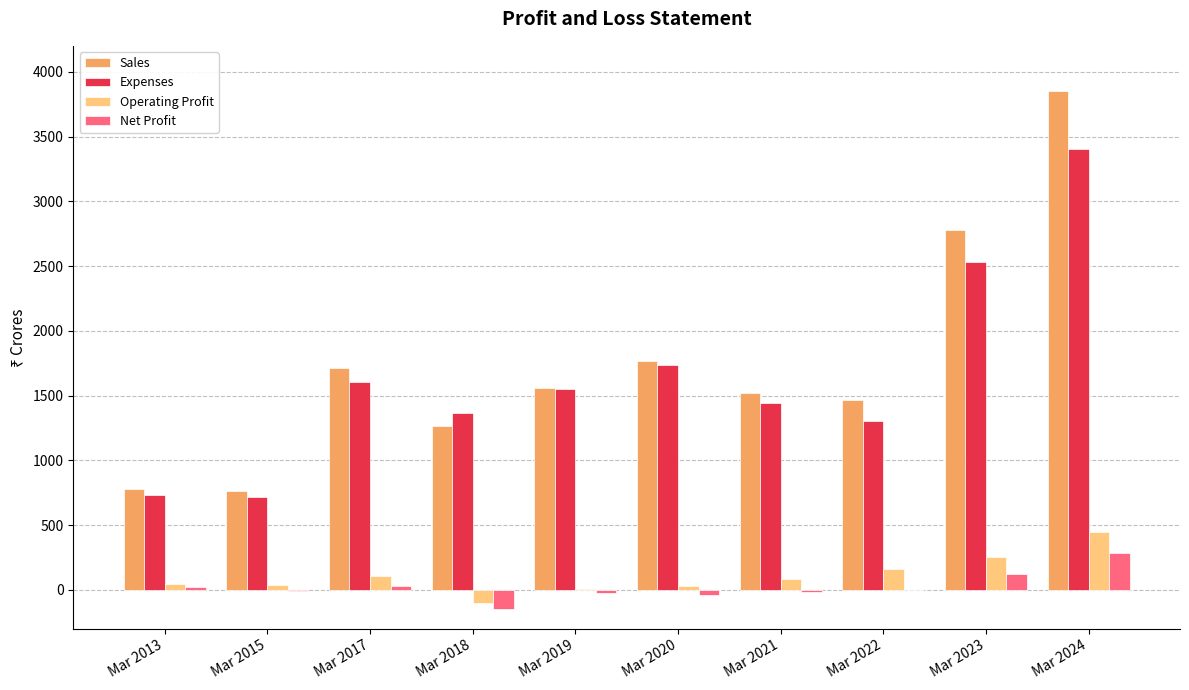

Are the bars grouped side by side (vs. stacked)?

Yes